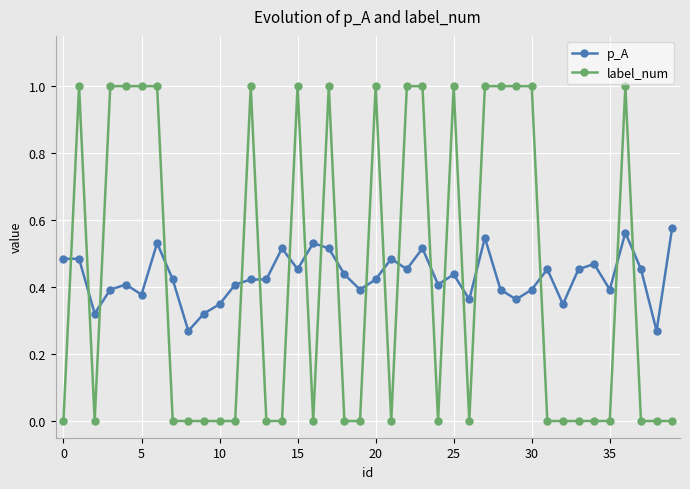

How many lines are shown in the chart?

2